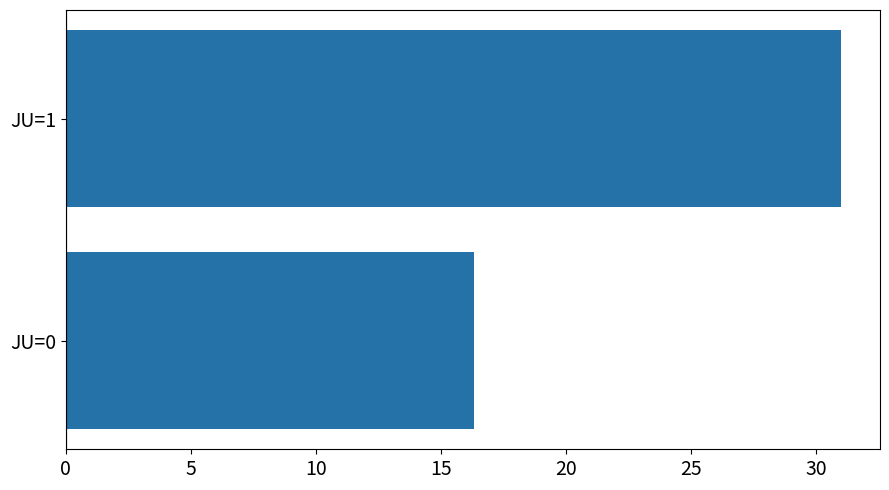

What is the smallest value displayed?

16.3